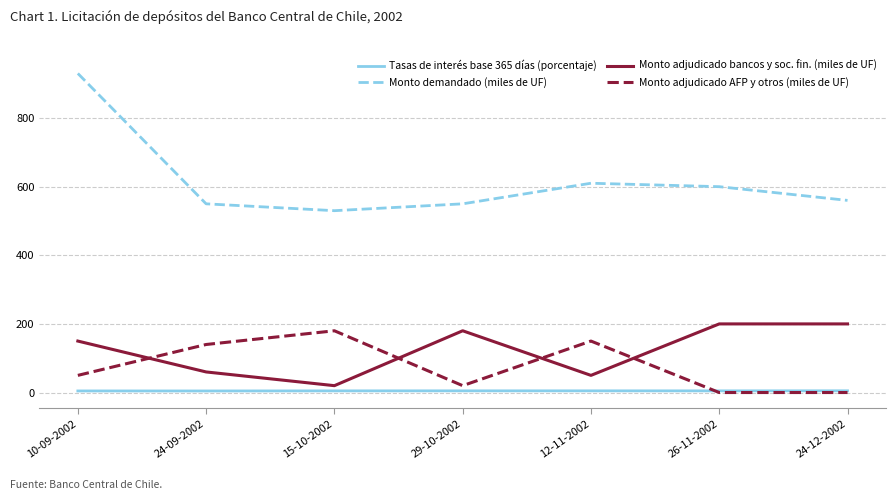

Count the Tasas de interés base 365 días (porcentaje) values in the range 4 to 5.

7